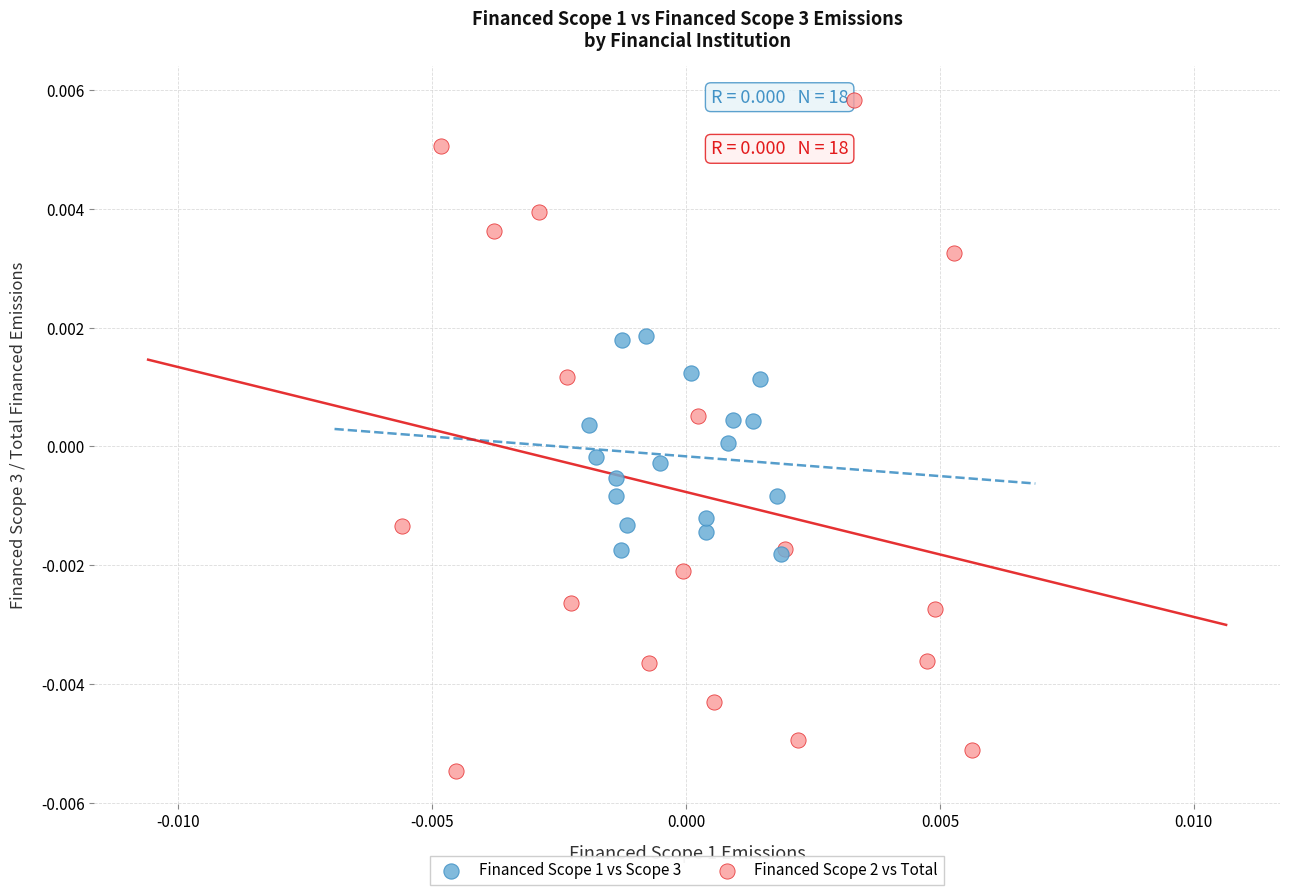

Which series has the largest Y range (max minus min)?

Financed Scope 2 vs Total